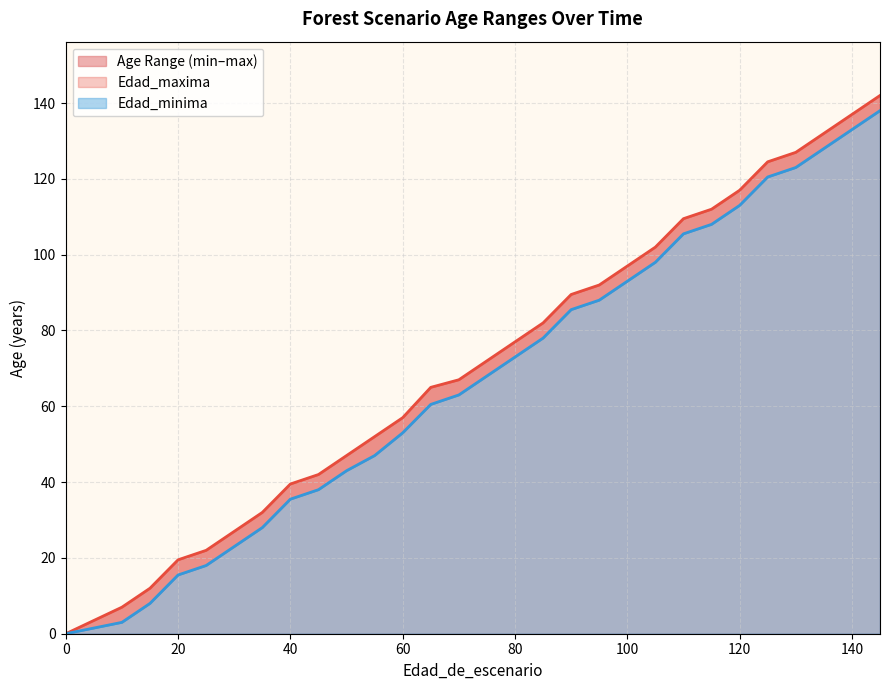

What is the average value of the Edad_minima line series?

68.6